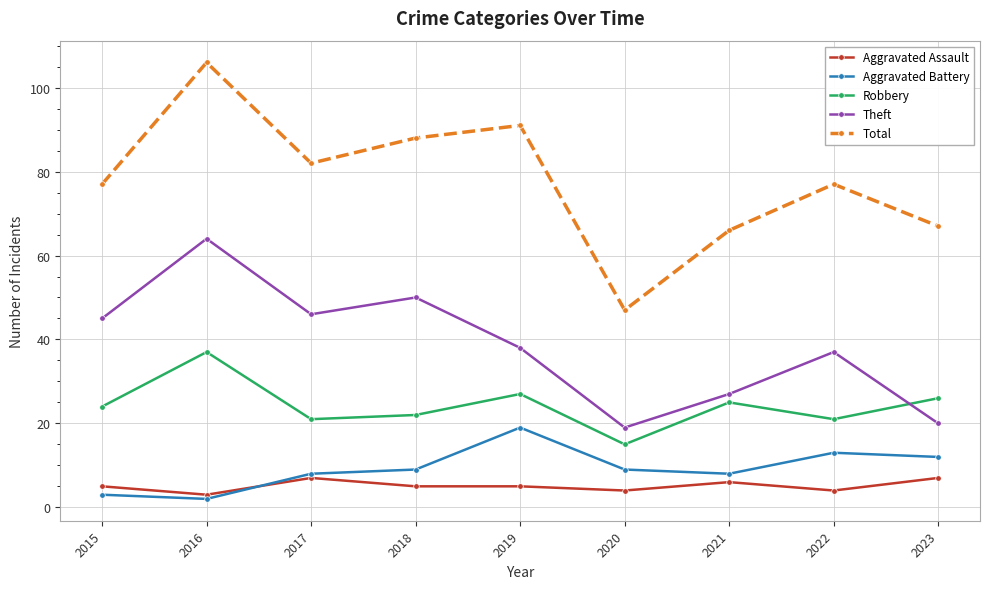

At 2021, list the series in order from smallest to largest.

Aggravated Assault, Aggravated Battery, Robbery, Theft, Total